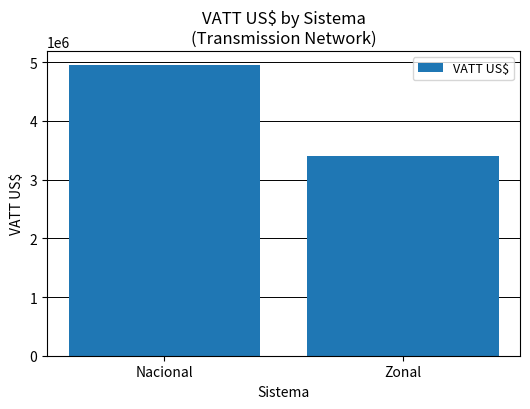

The value at Zonal is 4982954.7. True or false?

False